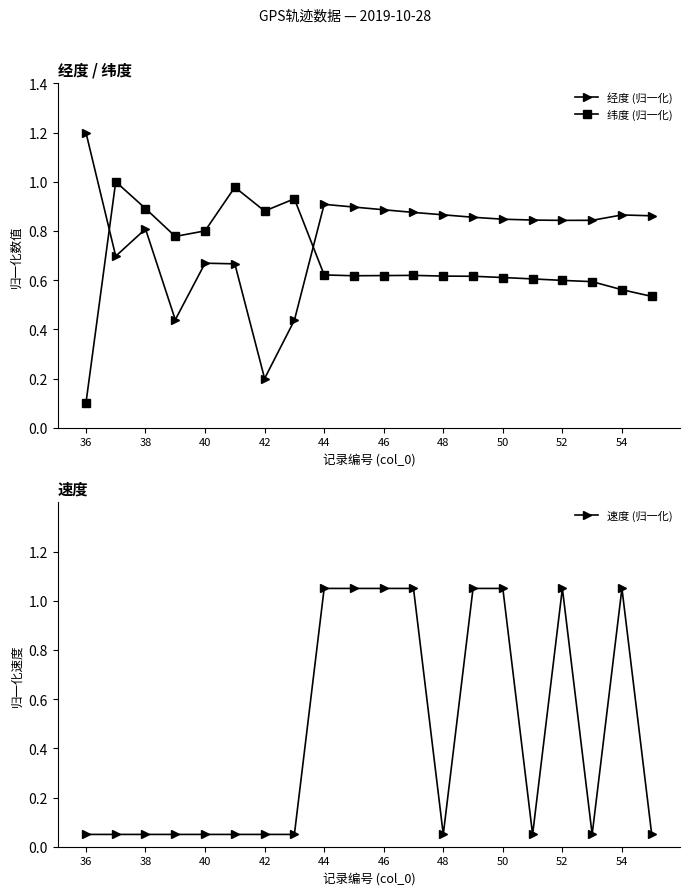

What is the value of the 速度 (归一化) point at the 12th from the left?

1.1